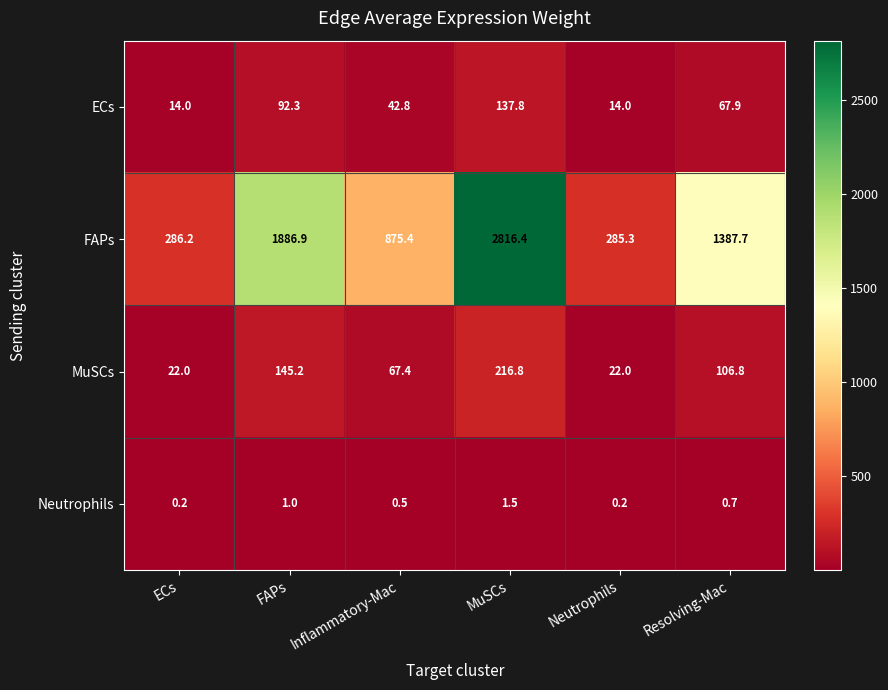

What is the spread (max minus min) of values at Neutrophils?

285.1